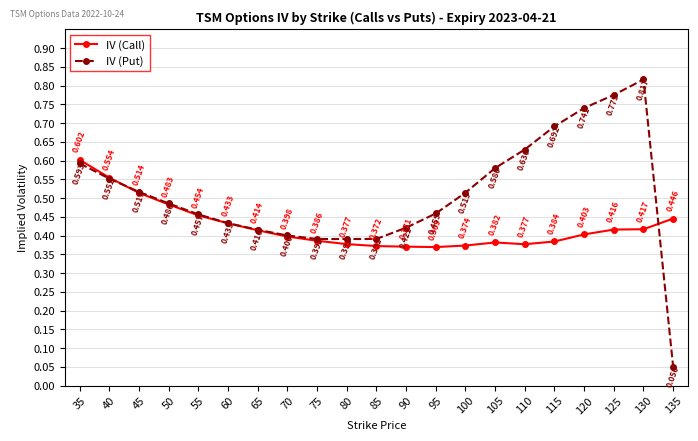

What is the difference between the highest and lowest values at 105?

0.2